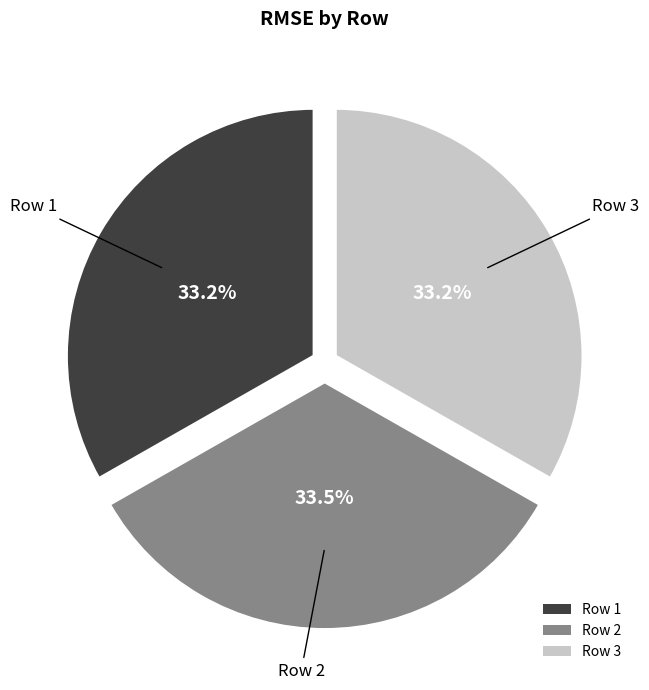

Is the sum of Row 1 and Row 3 greater than half?

Yes